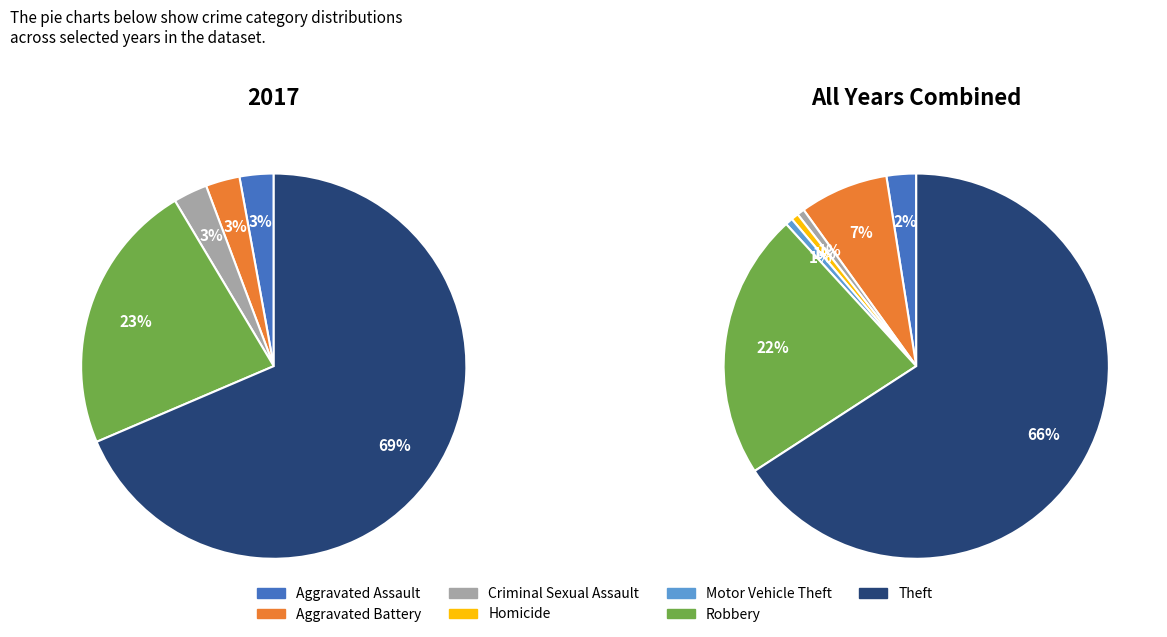

Does any single category account for the majority?

Yes